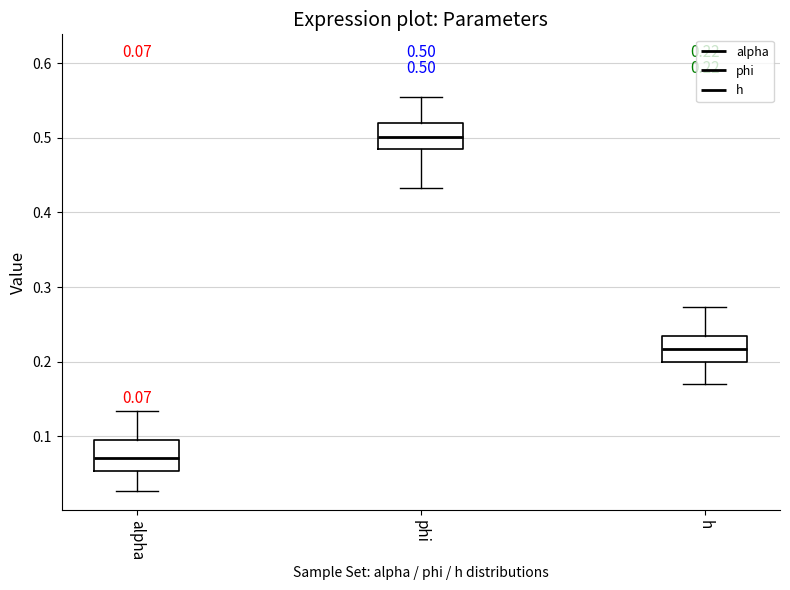

Which box's median line is the highest?

phi